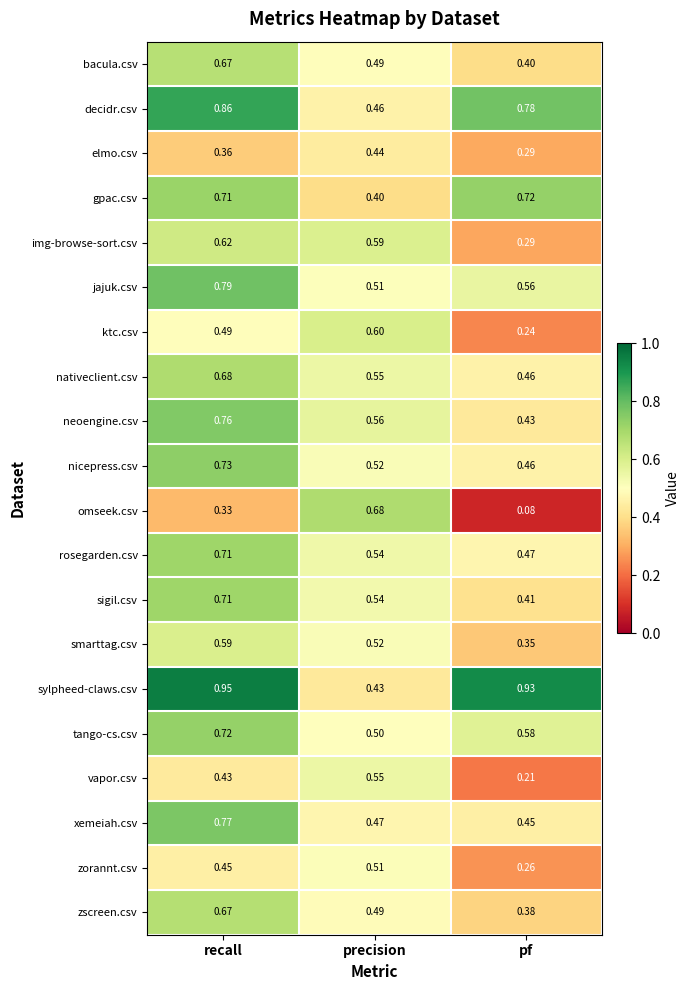

At which label does vapor.csv reach its peak?

precision